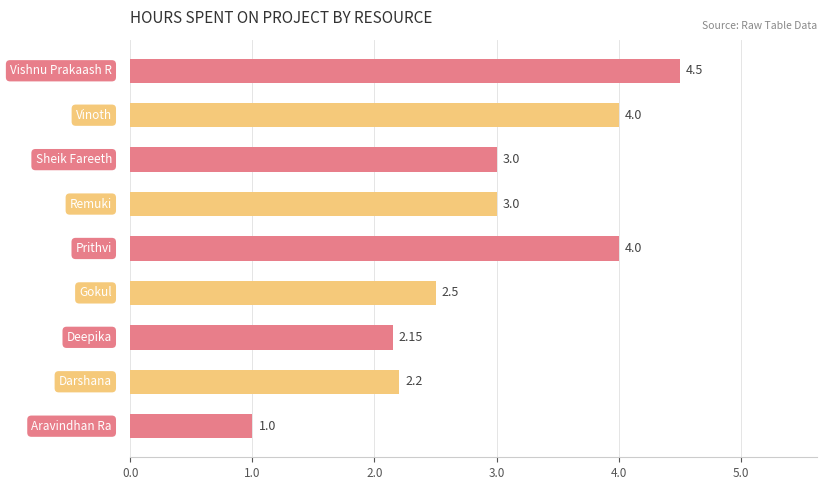

What is the difference between the second highest and minimum values?

3.0